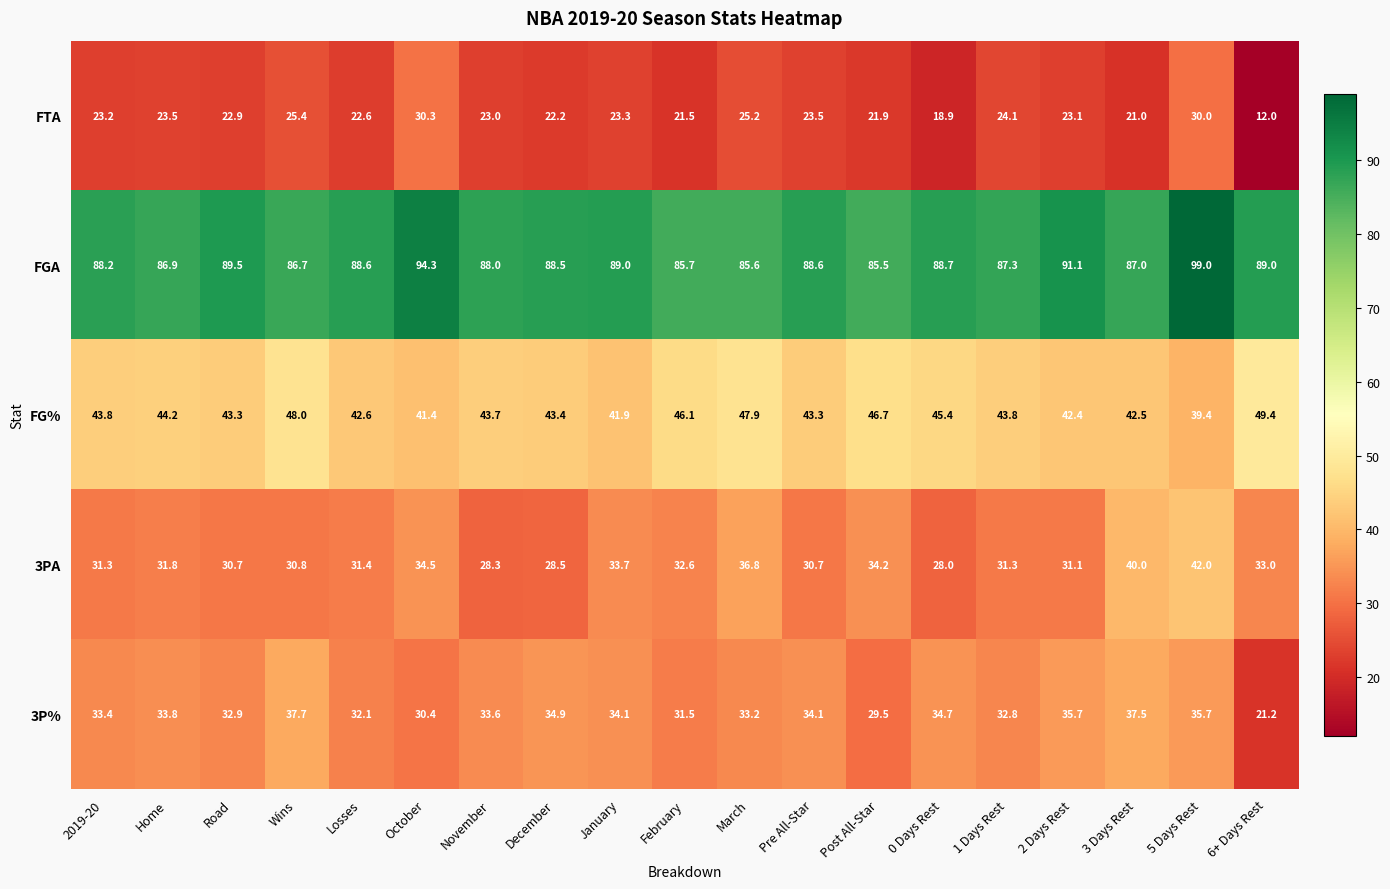

What is the difference between the highest and lowest values at 2 Days Rest?

68.0